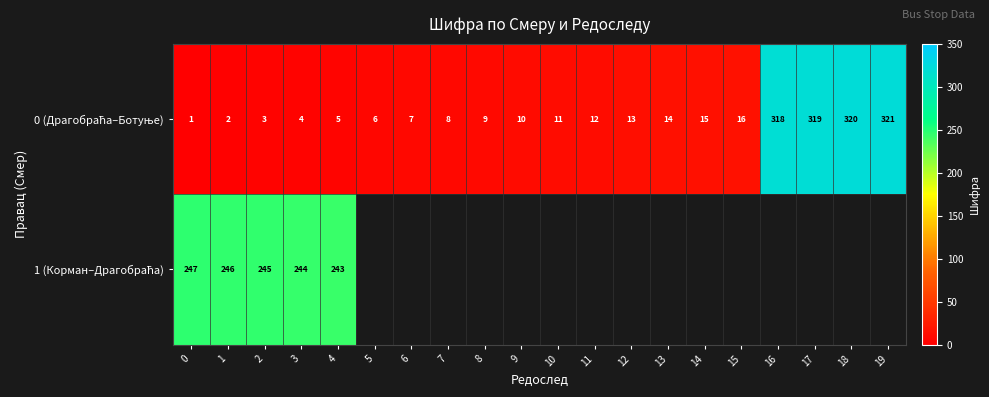

Rank the categories by 0 (Драгобраћа–Ботуње) value from highest to lowest.

19, 18, 17, 16, 15, 14, 13, 12, 11, 10, 9, 8, 7, 6, 5, 4, 3, 2, 1, 0